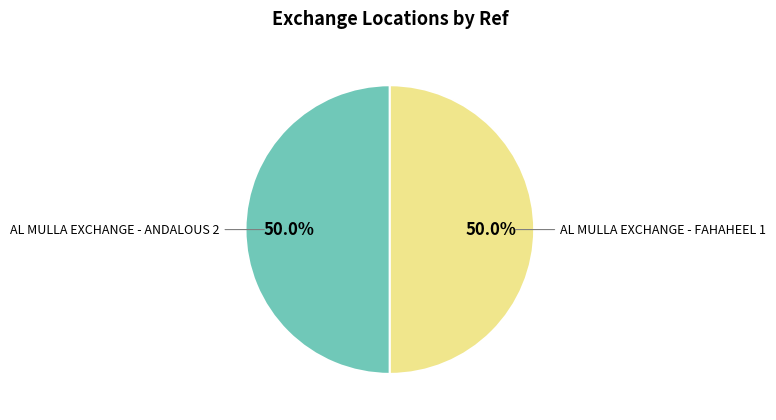

Which category has the smallest portion of the pie?

AL MULLA EXCHANGE - FAHAHEEL 1